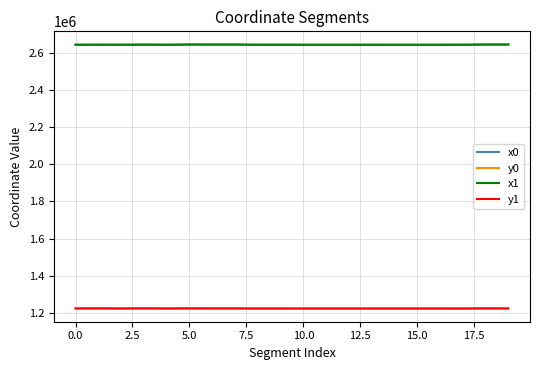

True or false: y1 and x1 intersect in this chart.

False